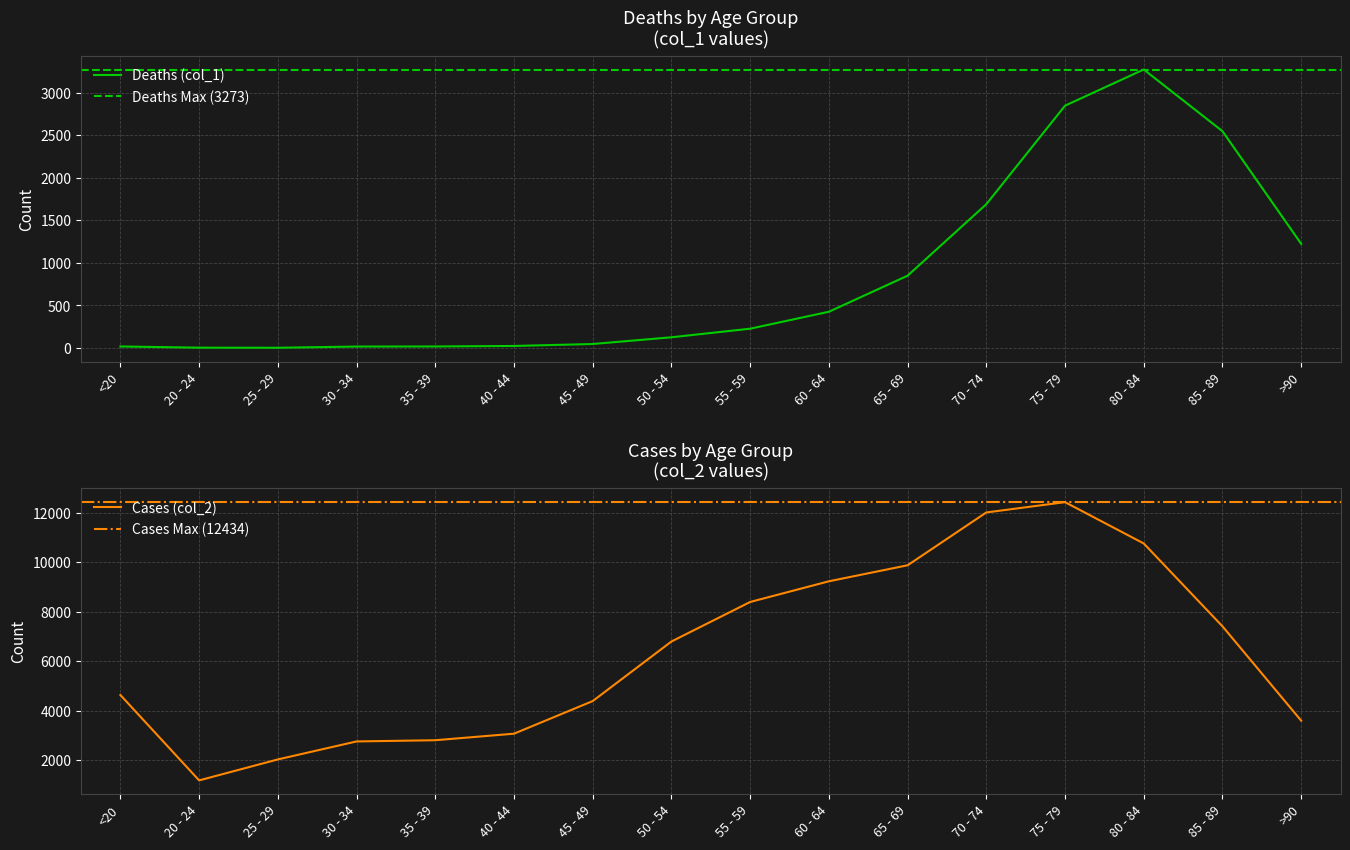

What is the lowest value of the Deaths (col_1) series?

3